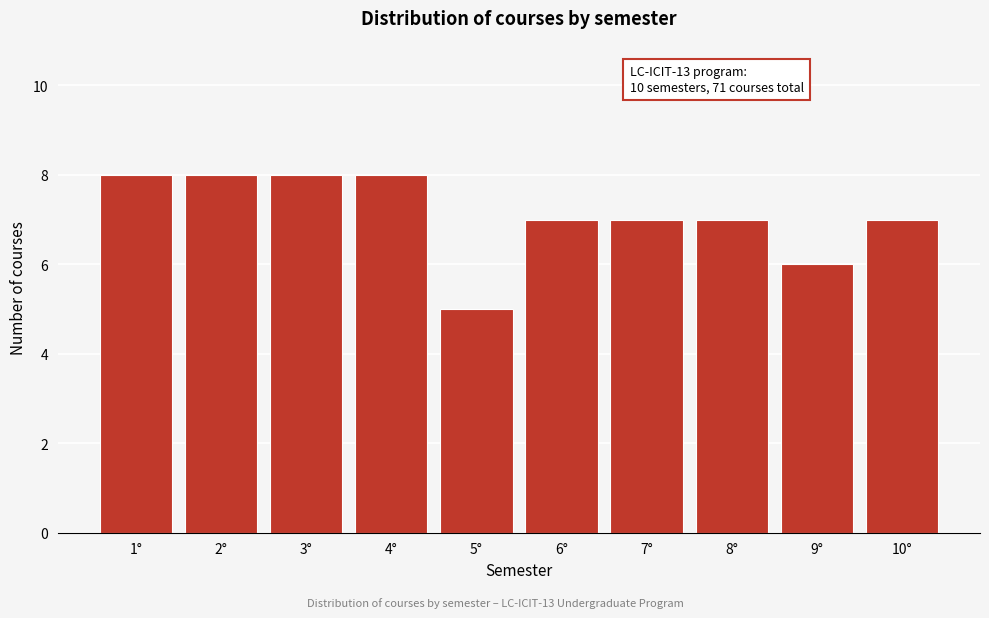

Reading left to right, list all the values displayed in this chart.

1°=8	2°=8	3°=8	4°=8	5°=5	6°=7	7°=7	8°=7	9°=6	10°=7